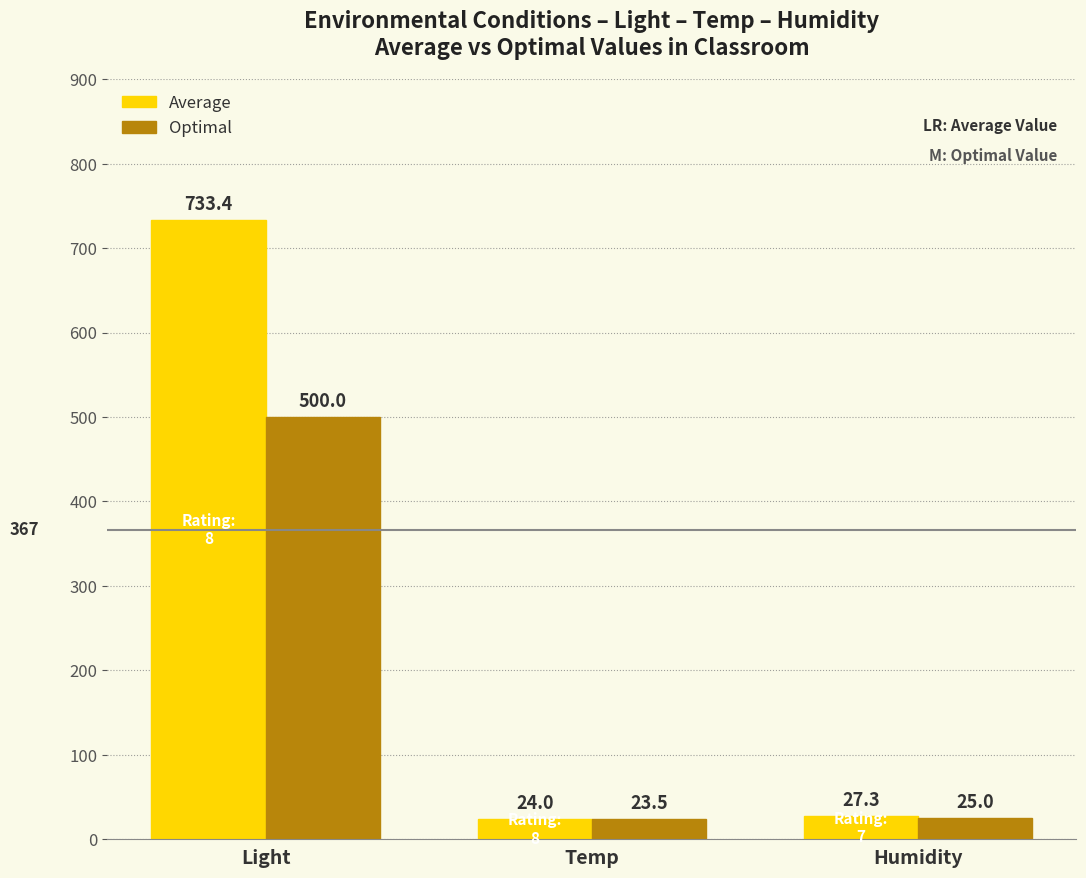

What is the value of the Optimal bar at the 2nd from the left?

23.5